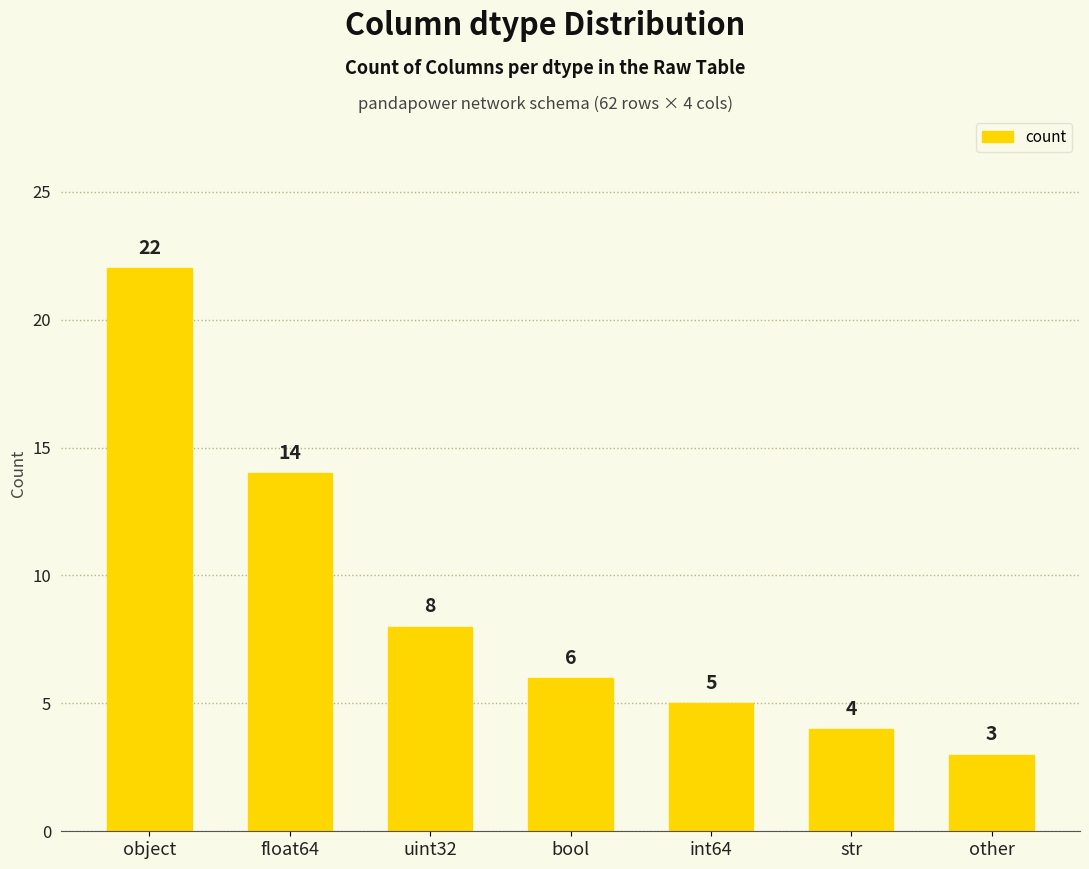

Are the bars grouped side by side (vs. stacked)?

No